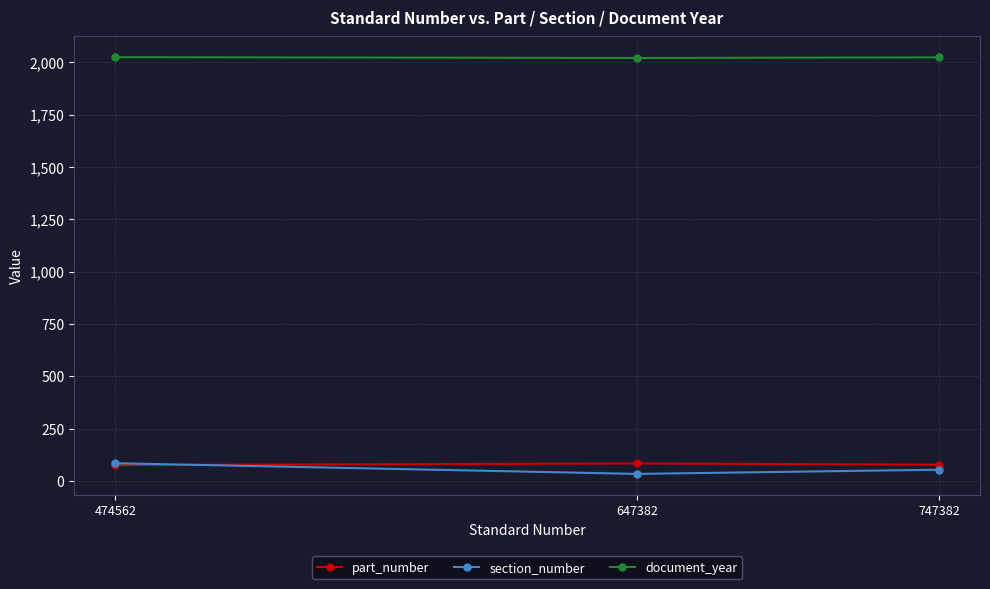

What is the difference between the second highest and minimum values in the document_year series?

3